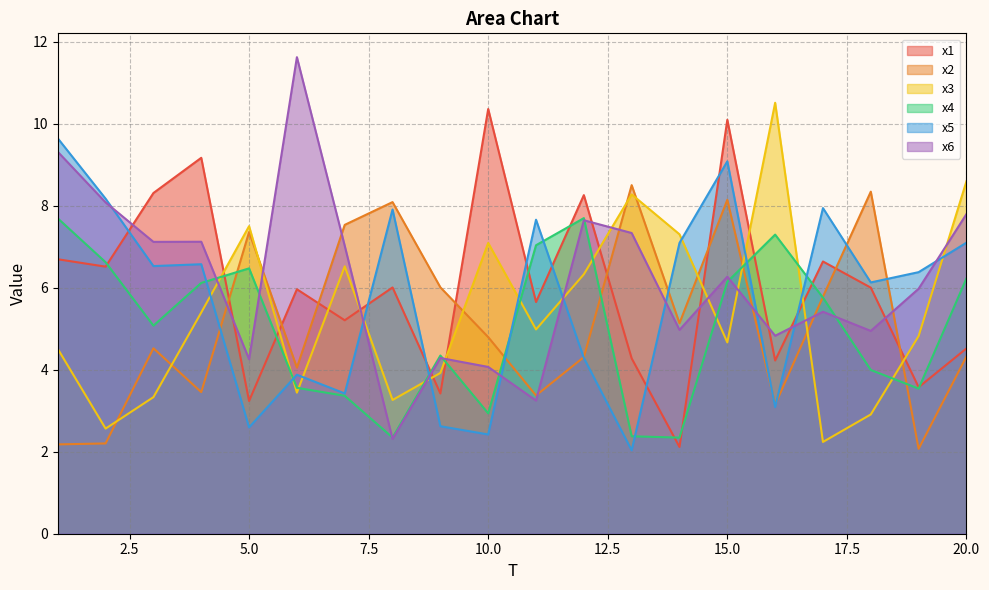

Which series changed the most between 1 and 14?

x4